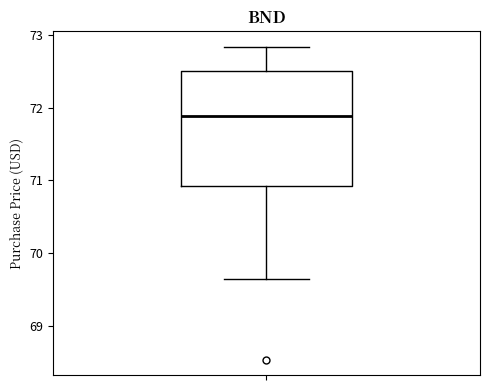

Transcribe this box plot: give where the median line is, the range the box spans, and where the two whiskers end, as read against the y-axis. The values are not printed on the chart, so give them approximately, as read against the axis.

median 71.9, box 70.9 to 72.5, whiskers 69.7 to 72.8